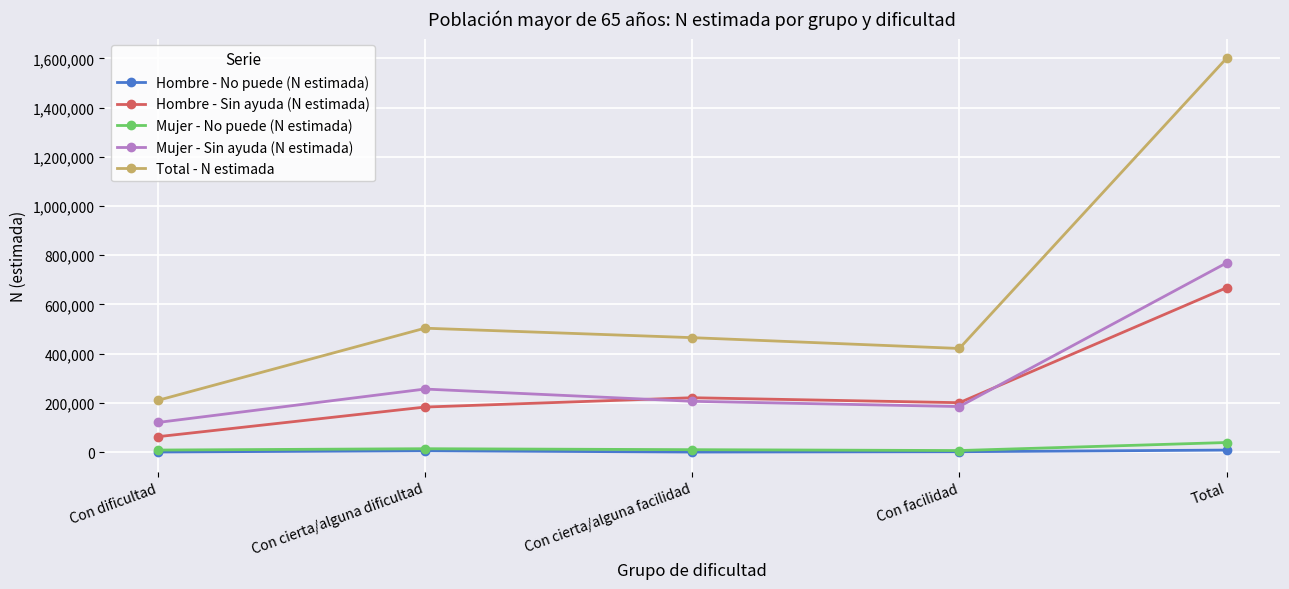

What are all the series names shown in the legend?

Hombre - No puede (N estimada), Hombre - Sin ayuda (N estimada), Mujer - No puede (N estimada), Mujer - Sin ayuda (N estimada), Total - N estimada